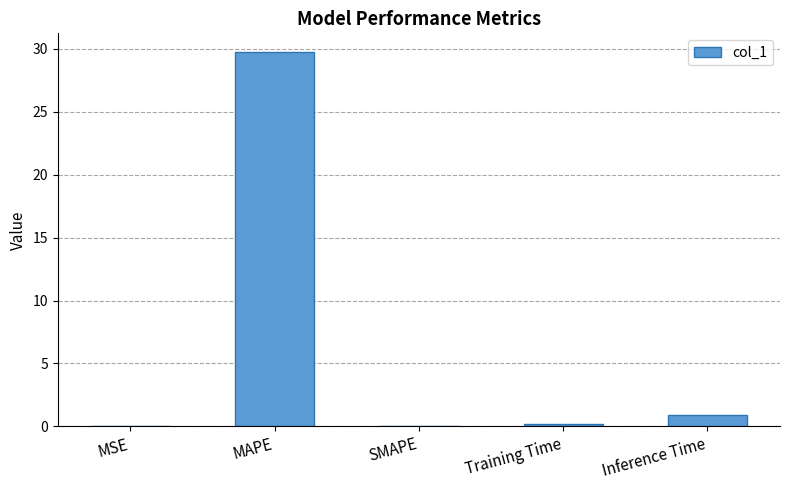

What is the sum of all values?

30.8